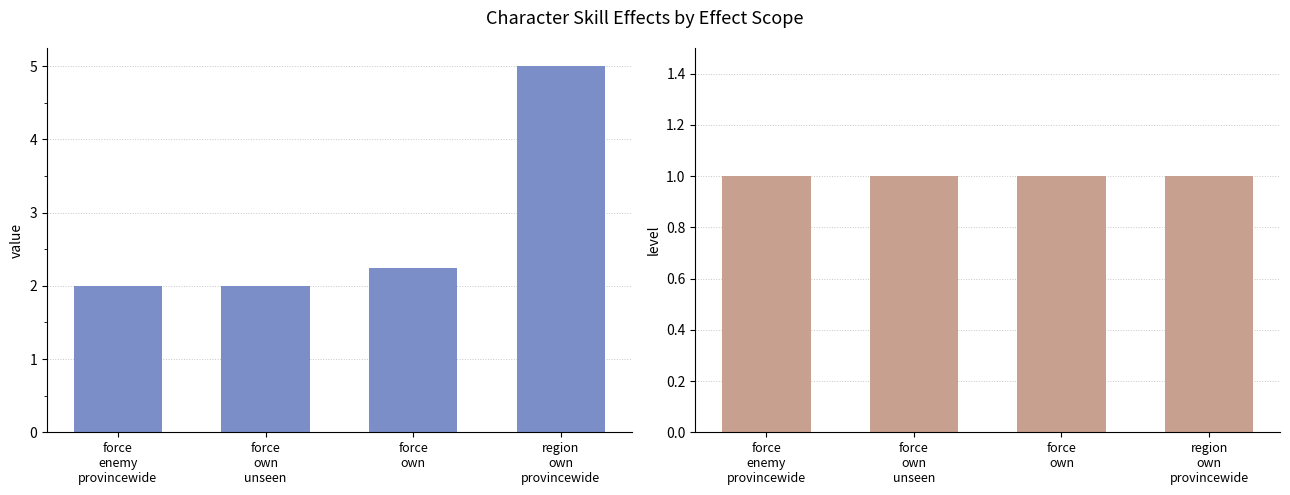

List the labels in order of value value, largest first.

region
own
provincewide, force
own, force
enemy
provincewide, force
own
unseen